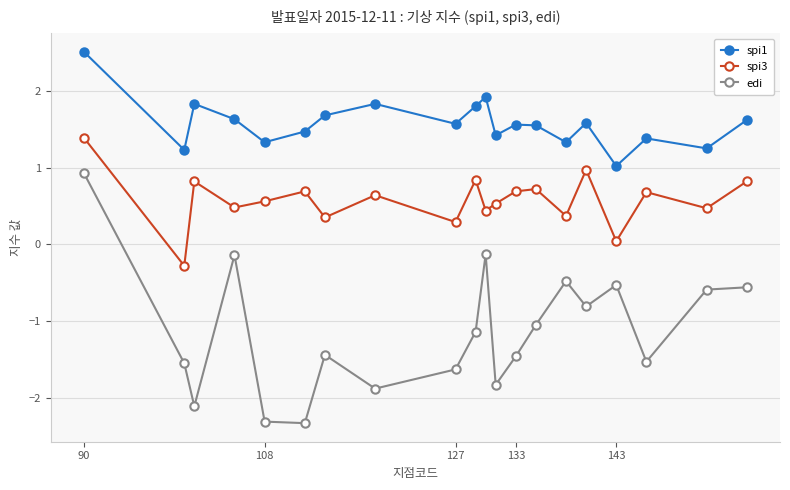

Rank the series by their average value, from lowest to highest.

edi, spi3, spi1